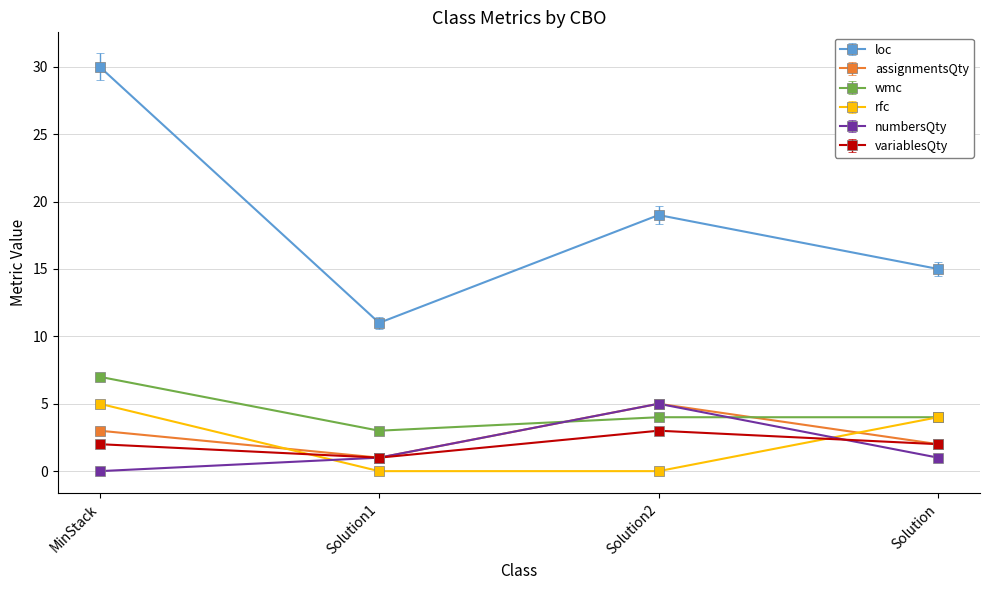

What is the difference between the second highest and minimum values in the wmc series?

1